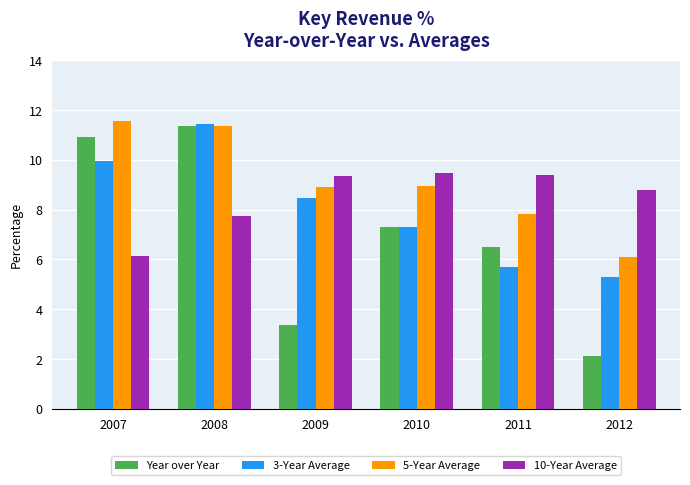

What is the maximum value shown in the chart?

11.6